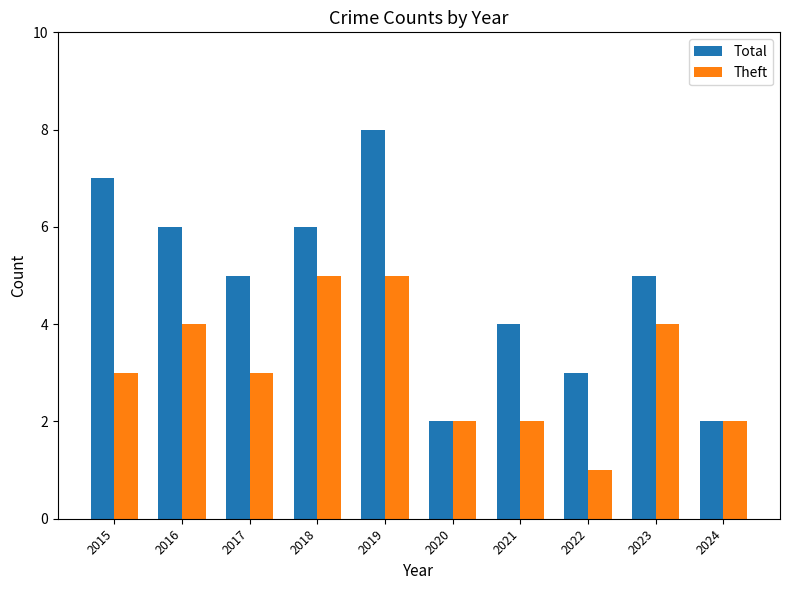

How many bars are there in total?

20